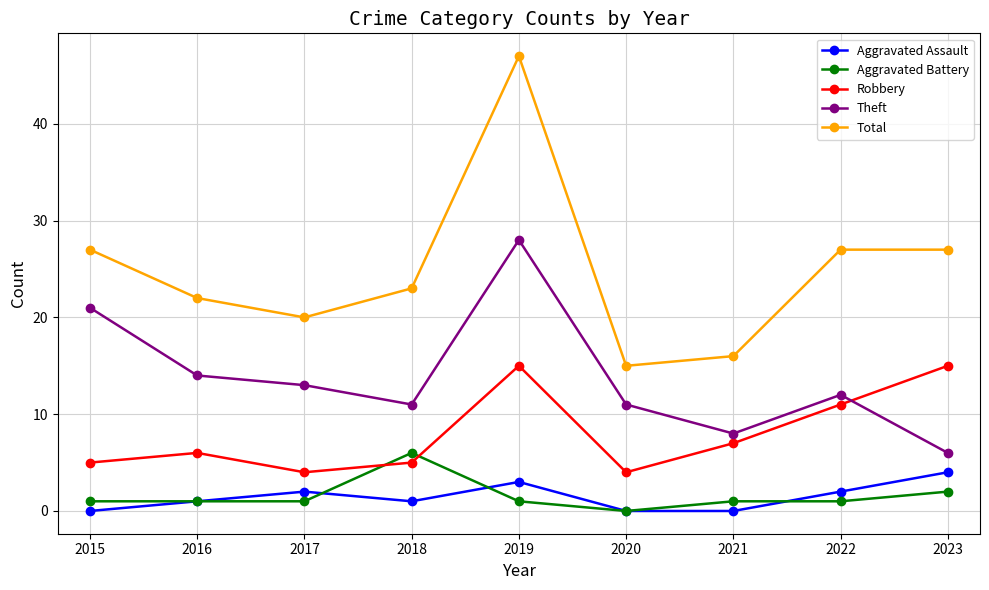

What are all the series names shown in the legend?

Aggravated Assault, Aggravated Battery, Robbery, Theft, Total